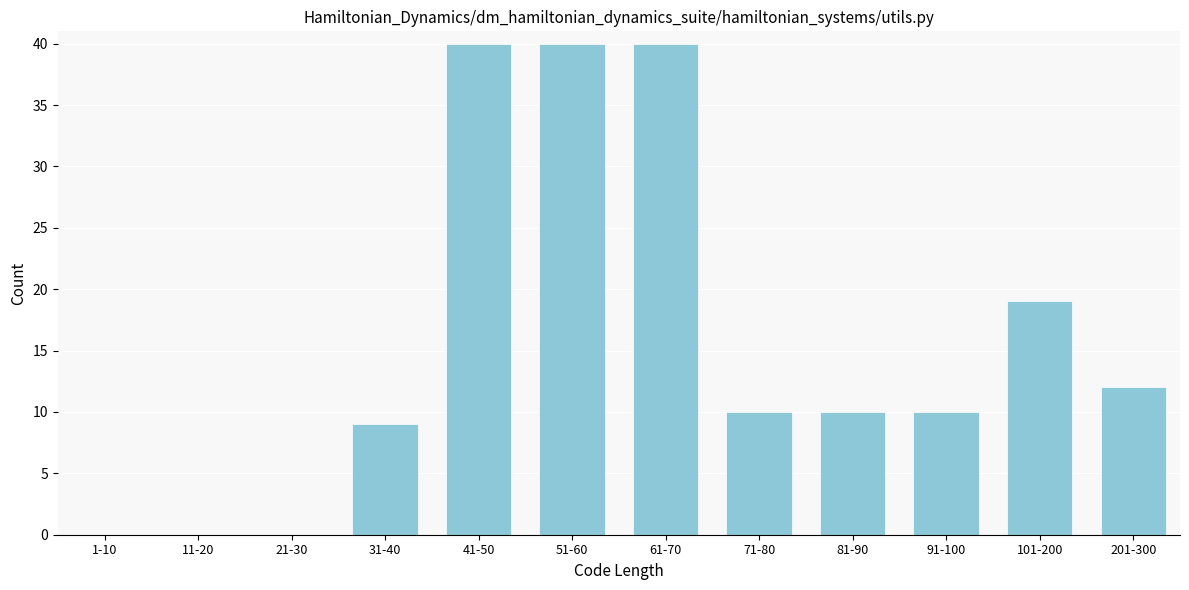

Reading left to right, what are all the values shown in this chart?

1-10=0	11-20=0	21-30=0	31-40=9	41-50=40	51-60=40	61-70=40	71-80=10	81-90=10	91-100=10	101-200=19	201-300=12